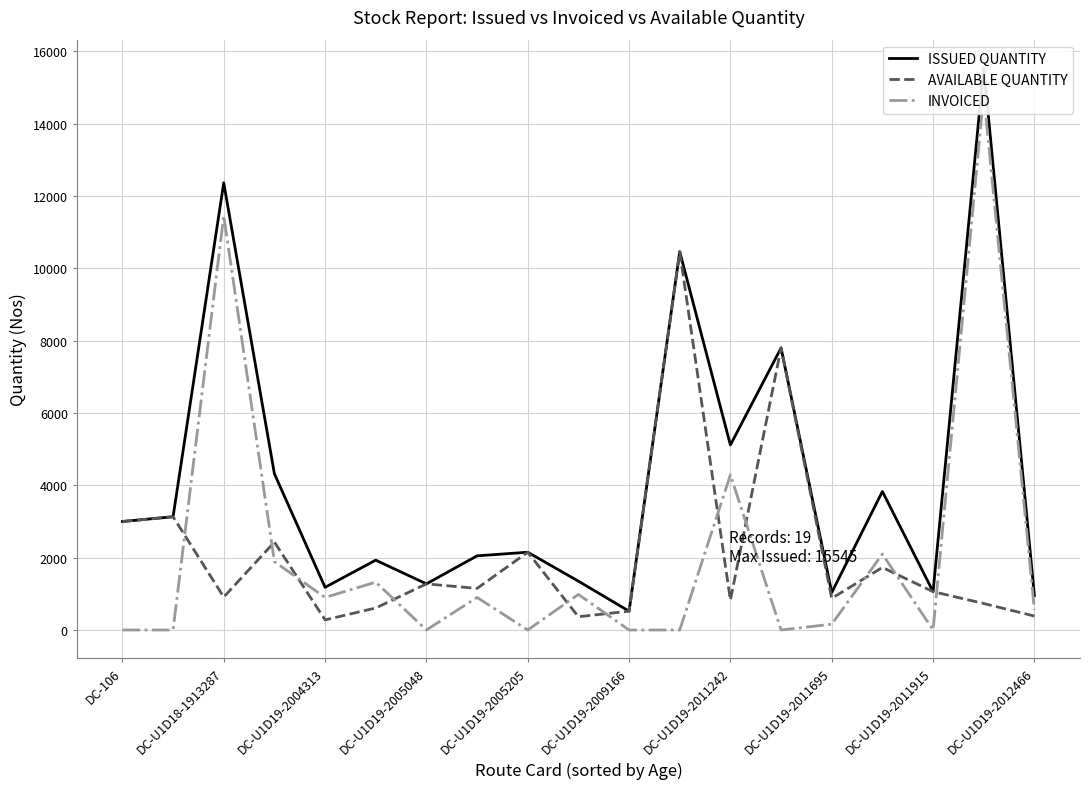

Does the chart display data point markers on the line(s)?

No